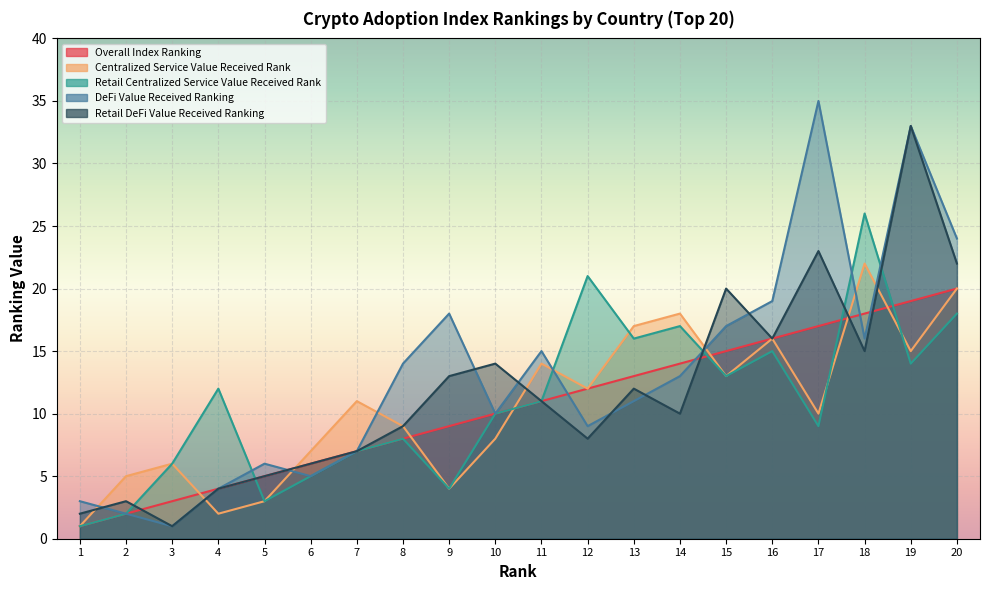

Which series has the largest range (max minus min)?

DeFi Value Received Ranking